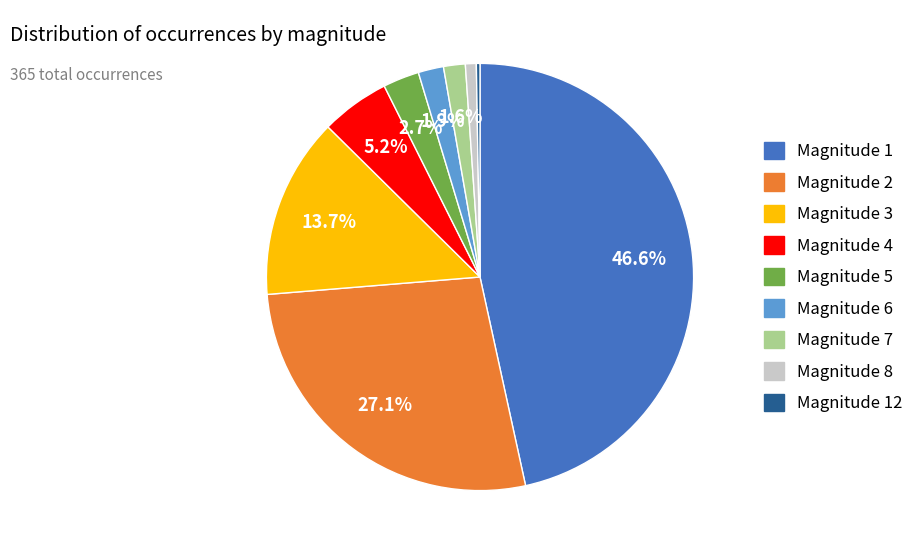

Is there any slice that represents more than half of the pie?

No